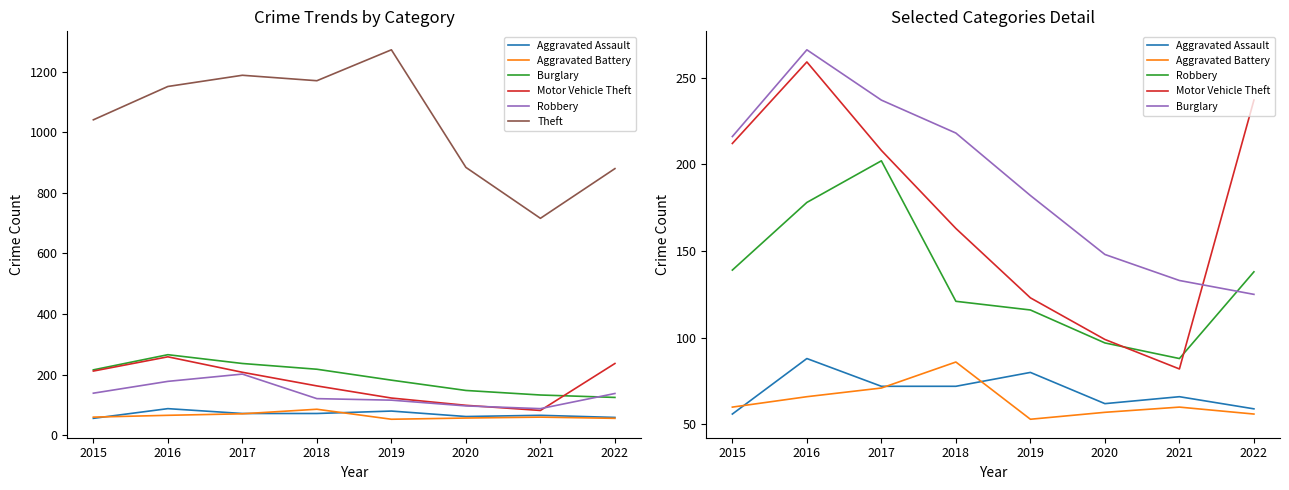

How many values in the Burglary series exceed 216?

3